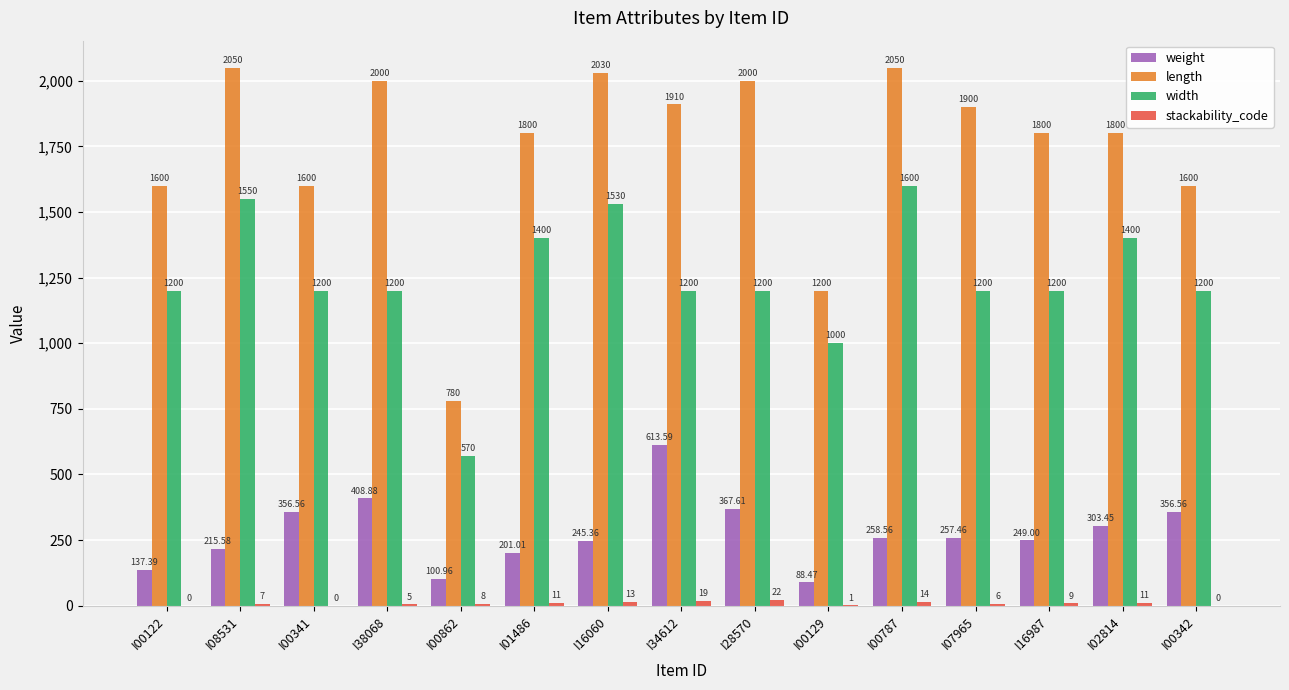

What is the maximum value shown in the chart?

2050.0